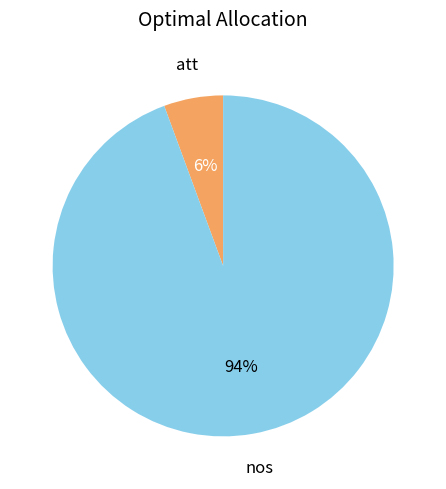

To the nearest percent, what is the average slice percentage?

50%